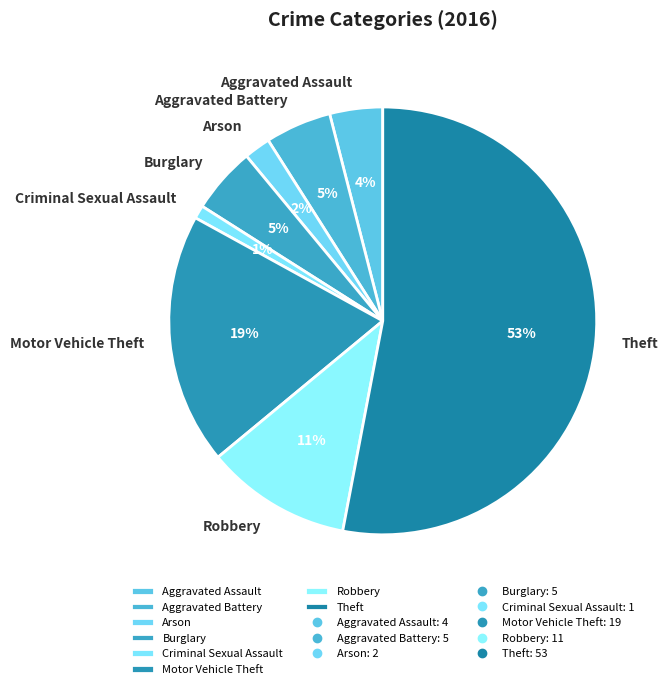

To the nearest percent, what is the average slice percentage?

12%